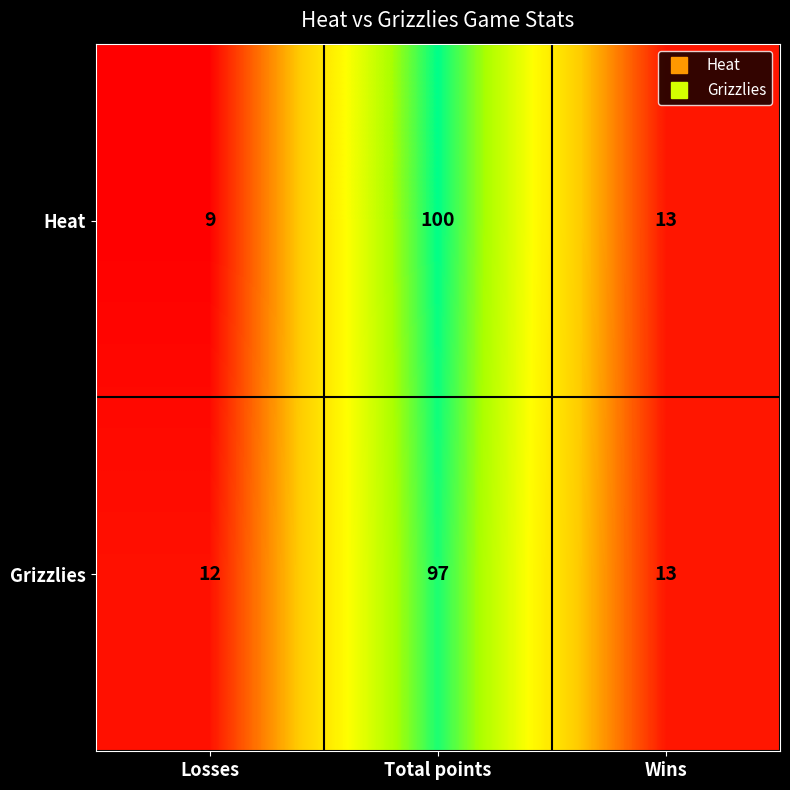

Reading left to right, transcribe all the data shown in this chart.

Heat: 9	100	13
Grizzlies: 12	97	13